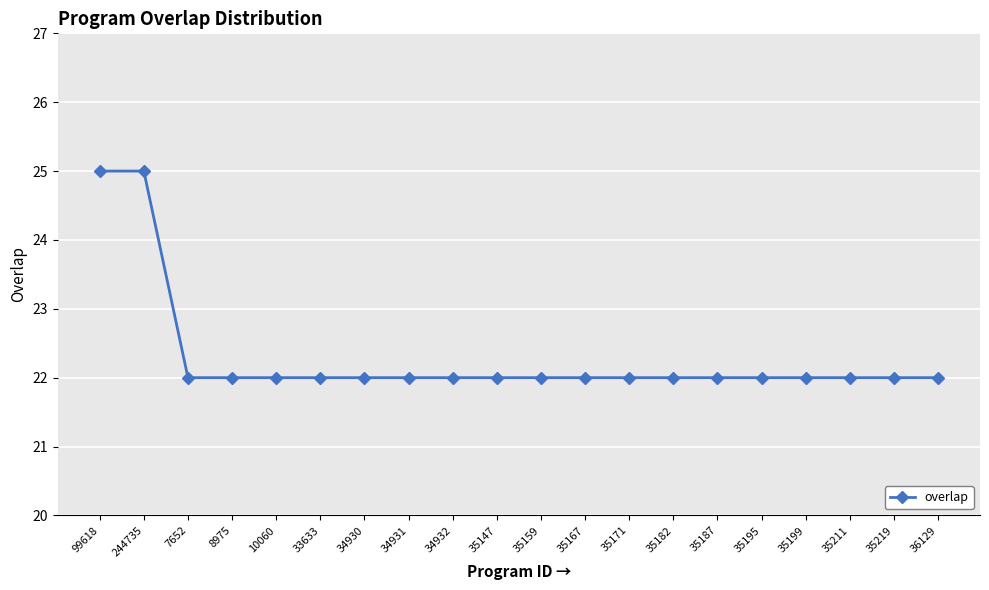

What is the greatest value displayed?

25